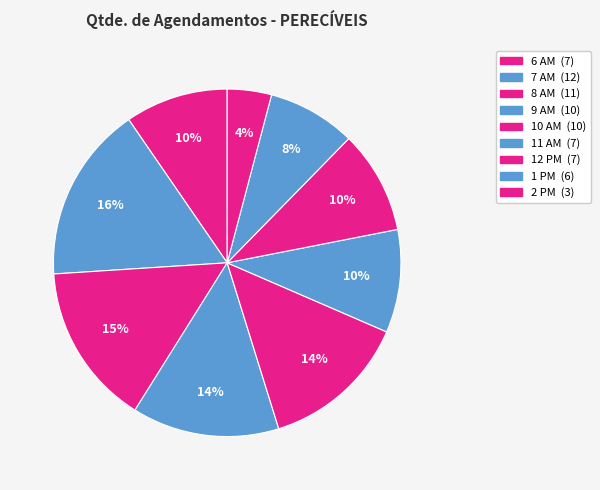

How many slices are in this pie chart?

9